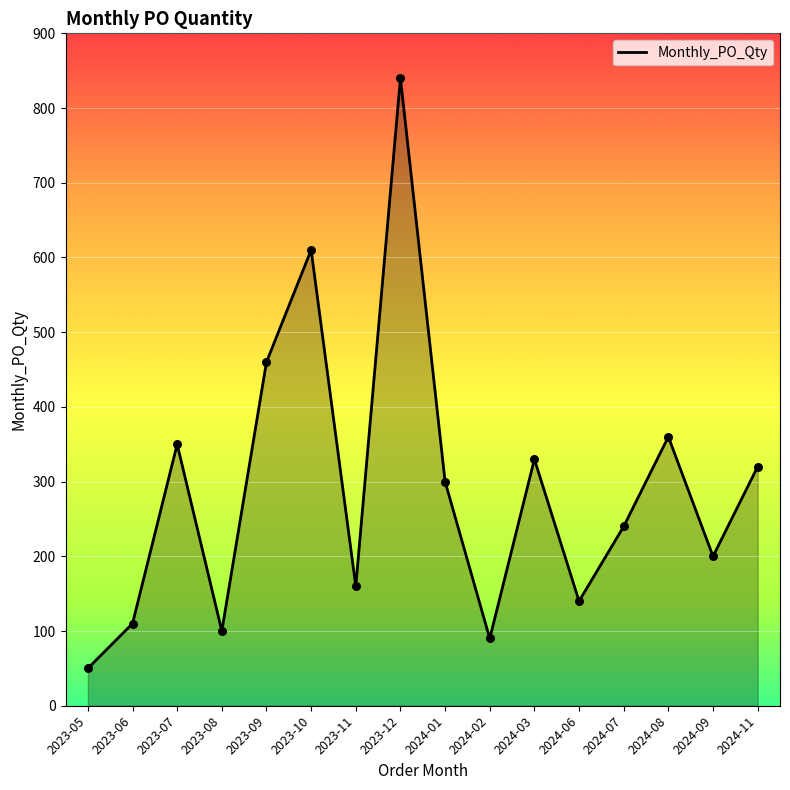

Approximately how many times larger is the value at 2023-11 compared to 2024-01?

0.5